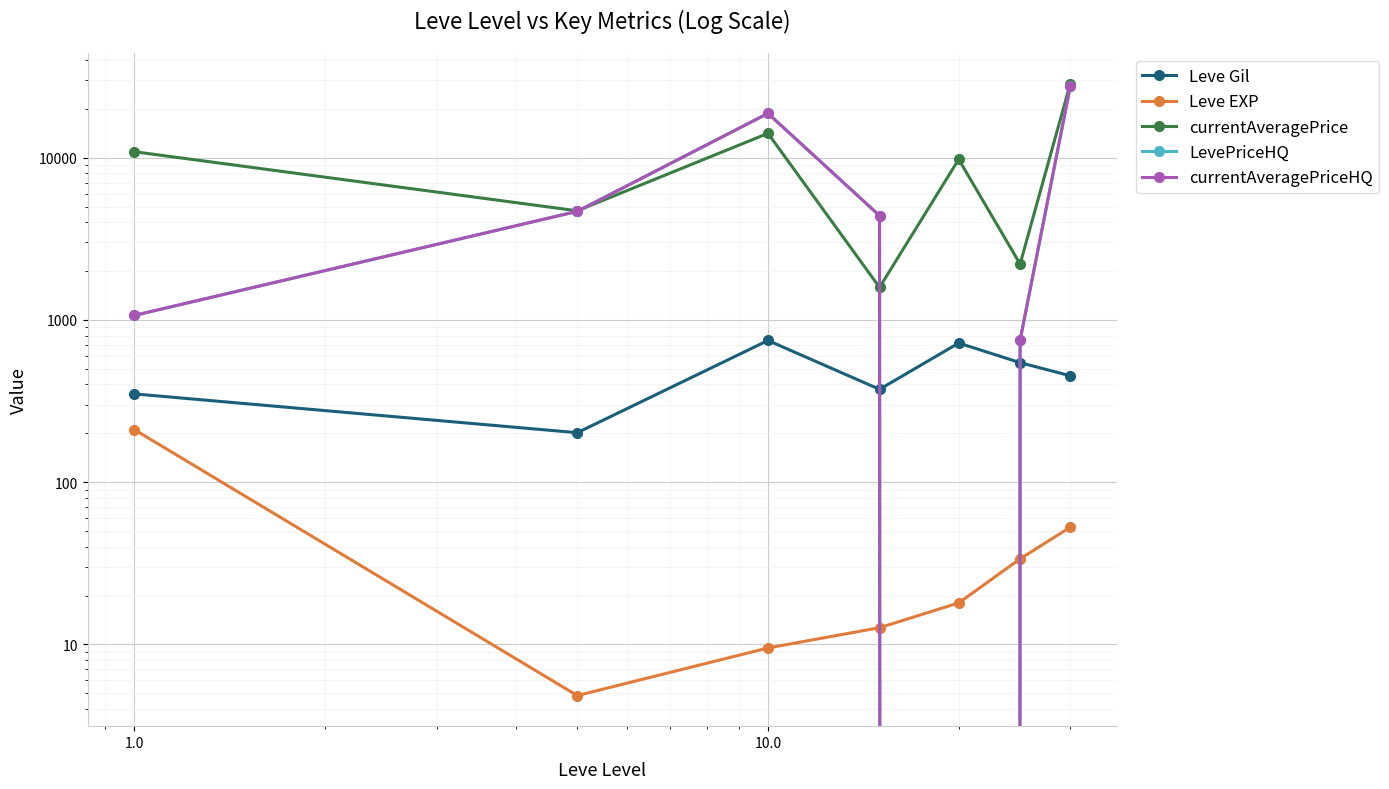

At how many categories does at least one series exceed 19136?

1